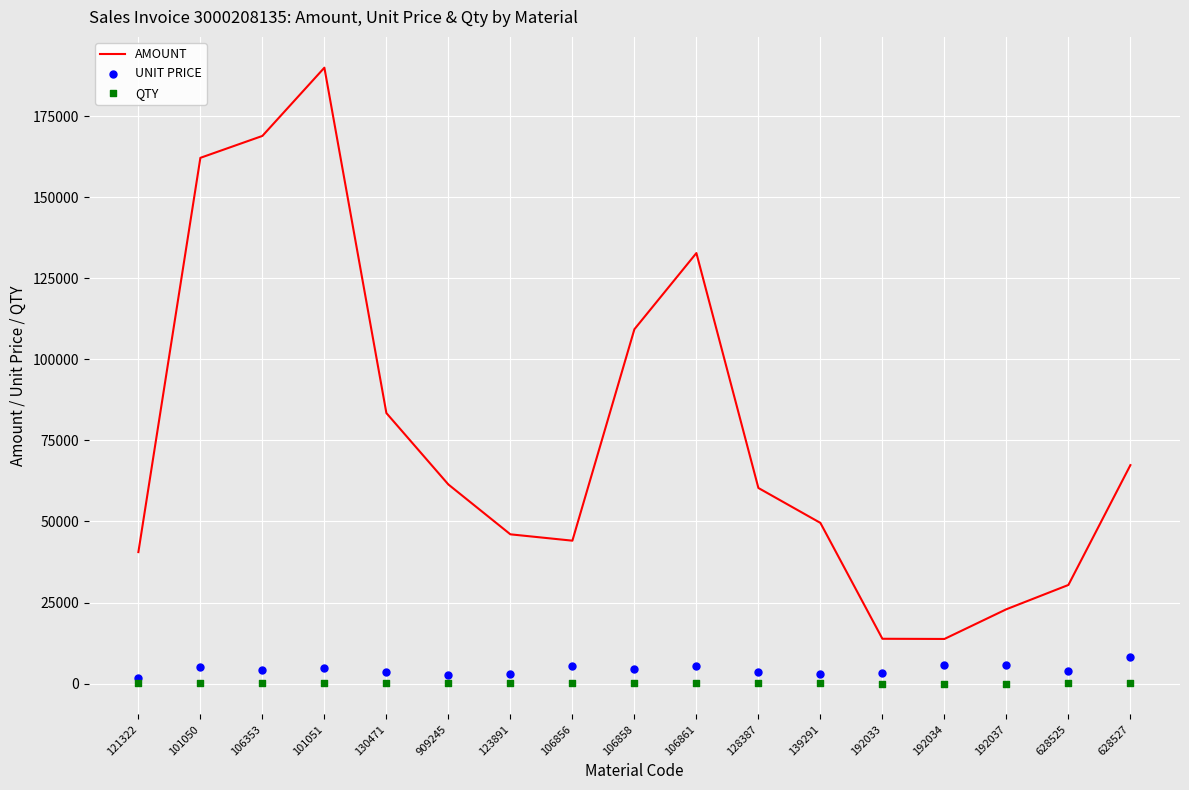

Which series has the largest Y range (max minus min)?

AMOUNT